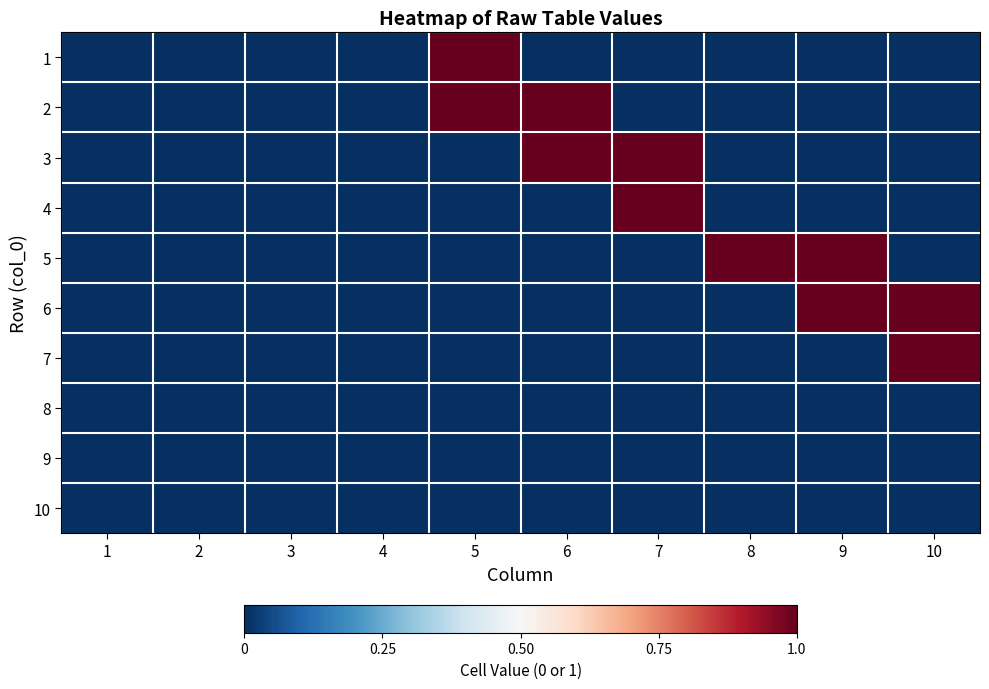

Between 6 and 3, which is larger?

6